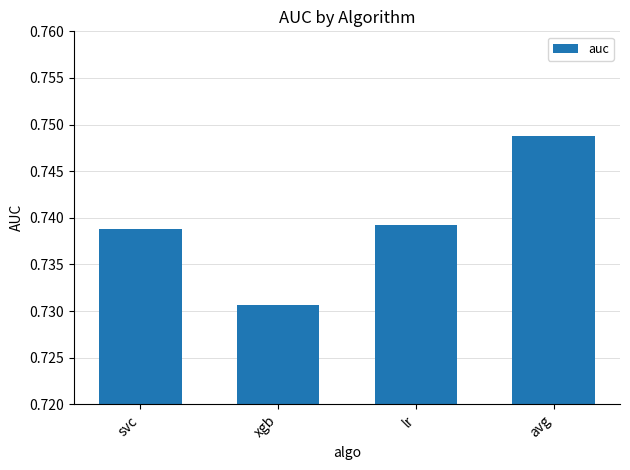

What is the sum of the values at xgb and avg?

1.5